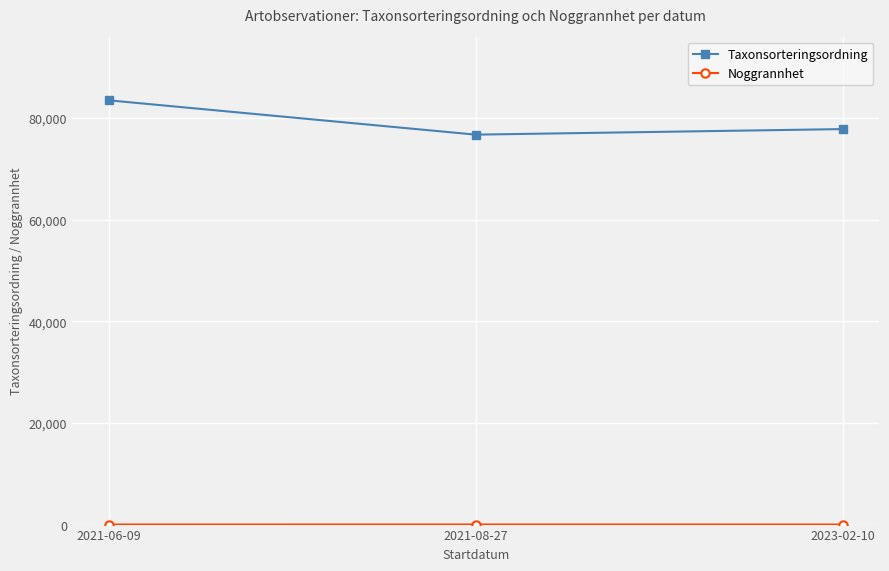

Which label corresponds to the largest value in the chart?

2021-06-09